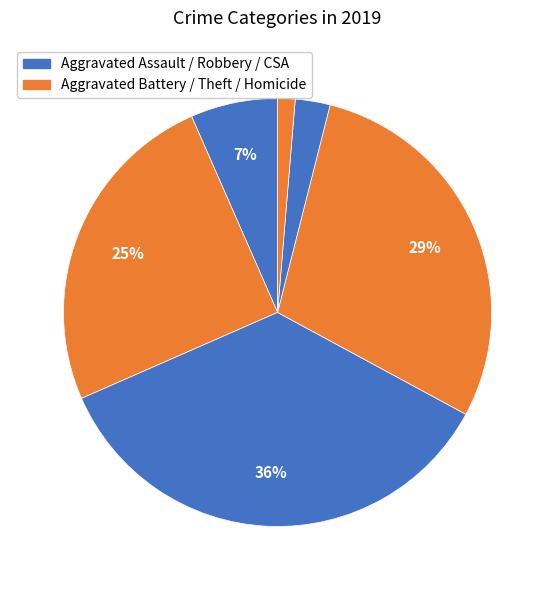

How many segments does this pie chart have?

6